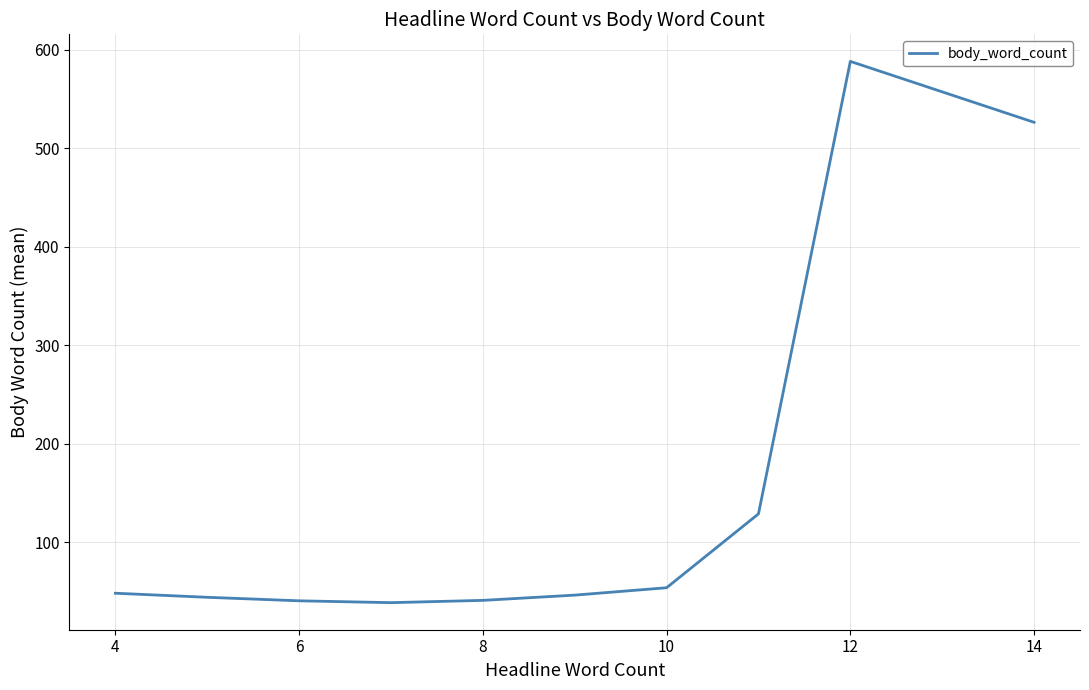

What is the greatest value displayed?

588.4